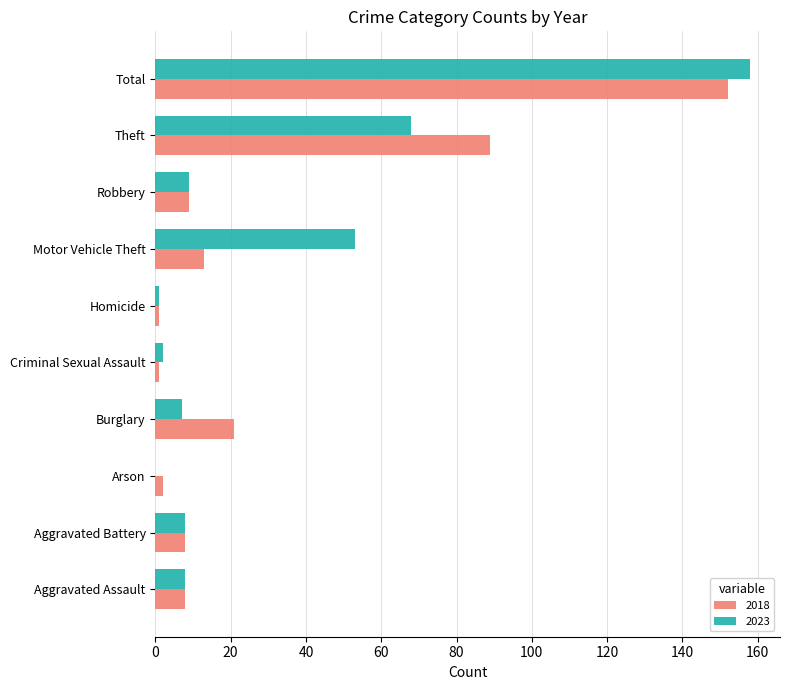

What is the highest value of the 2023 series?

158